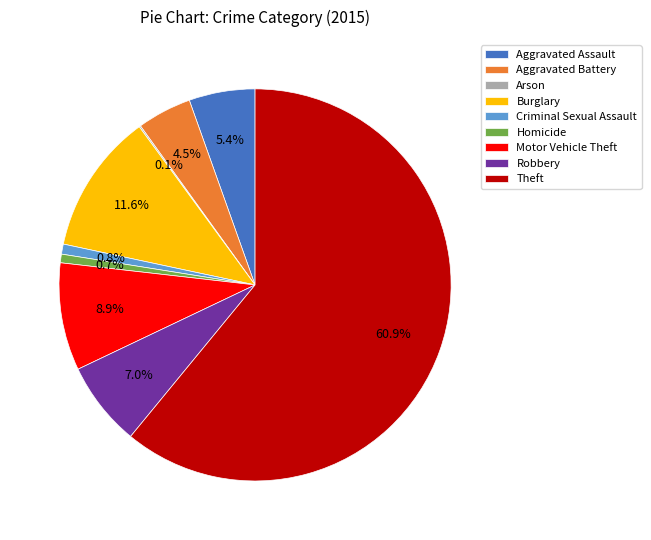

Which slice is the largest?

Theft